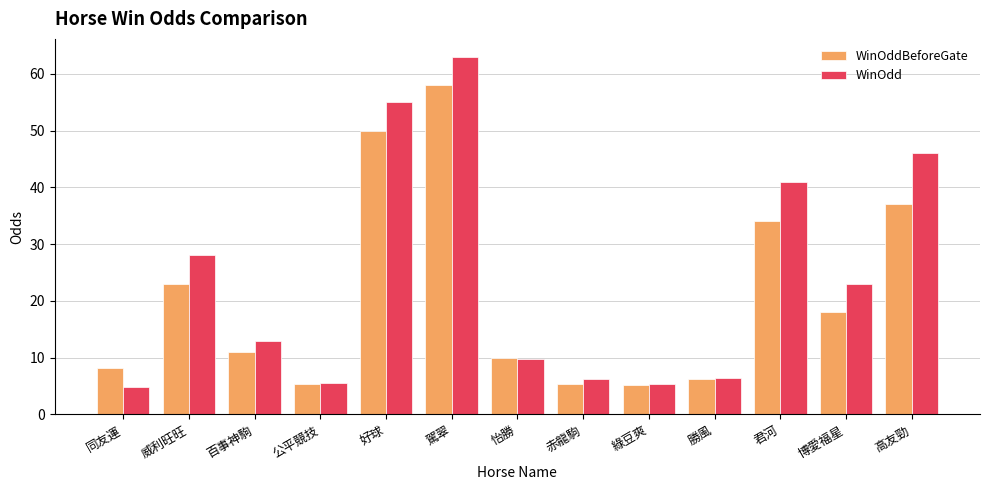

What is the minimum value shown in the chart?

4.9